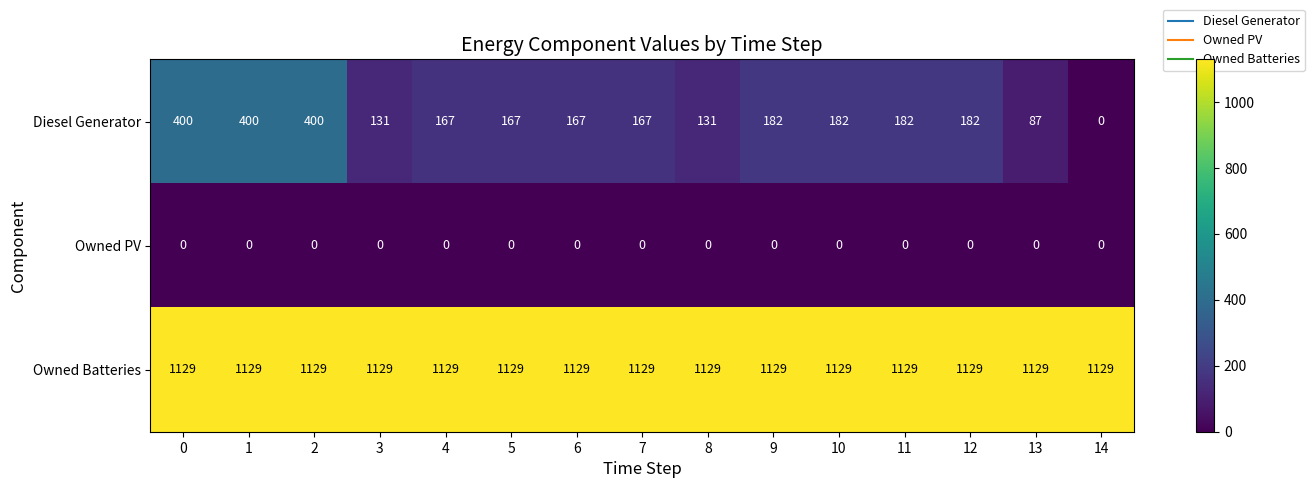

The Owned PV series shows 0 at 1. True or false?

True